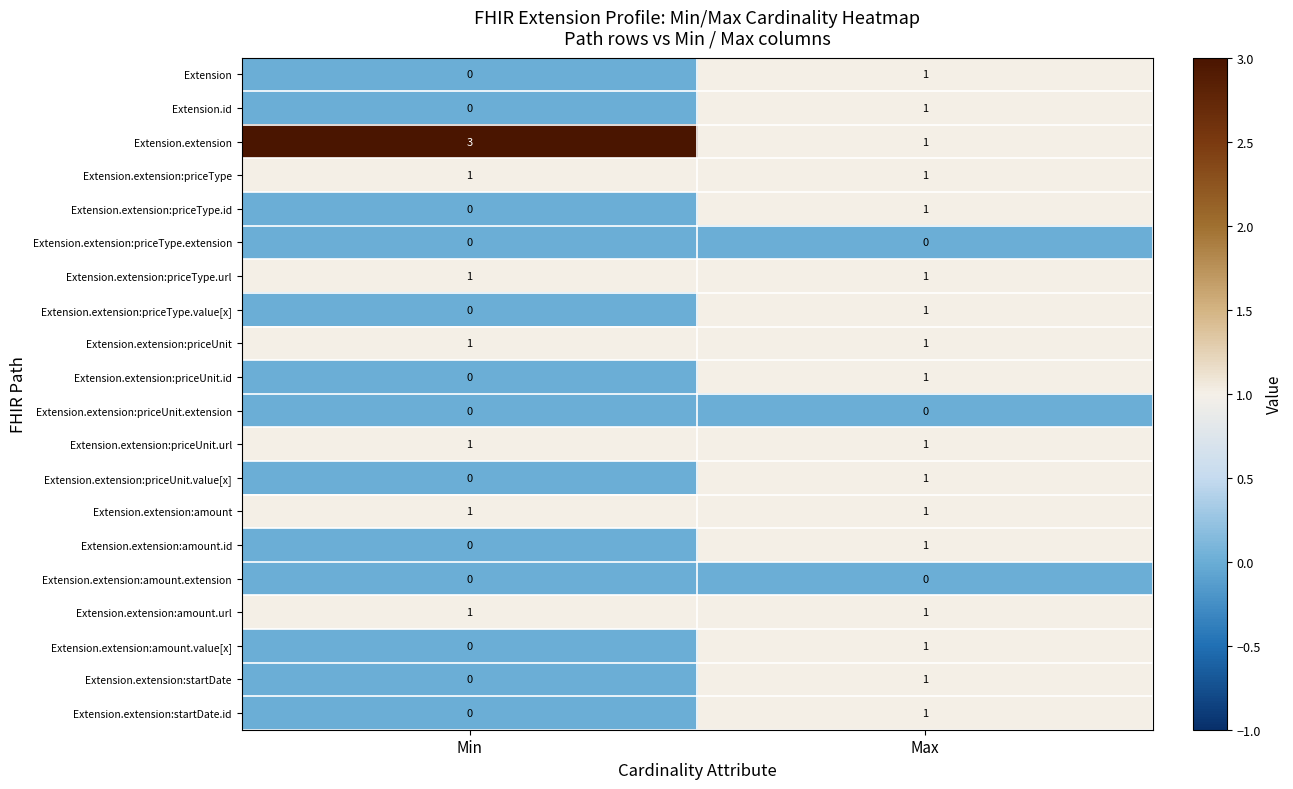

Which series changed the most between Min and Max?

Extension.extension